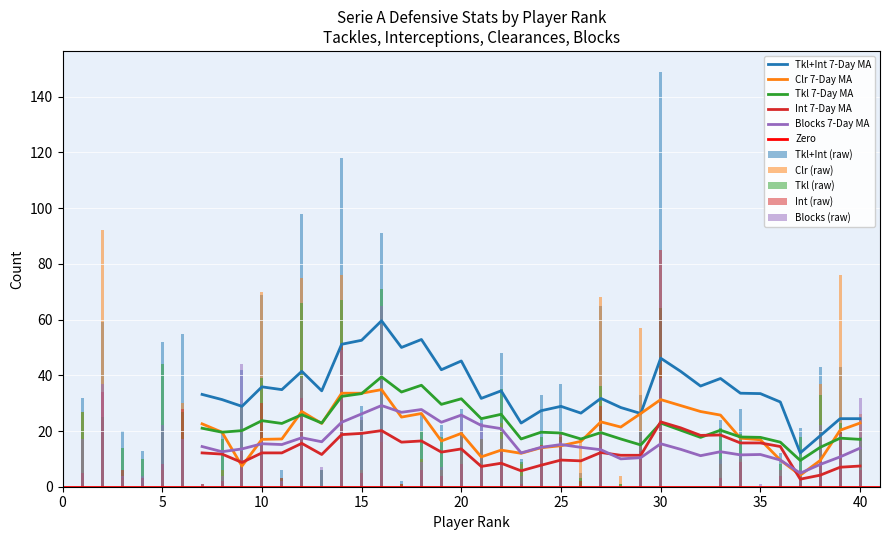

Reading left to right, extract all data points from this chart.

Tkl+Int: 1=32	2=59	3=20	4=13	5=52	6=55	7=1	8=19	9=42	10=69	11=6	12=98	13=6	14=118	15=29	16=91	17=2	18=26	19=22	20=28	21=24	22=48	23=10	24=33	25=37	26=5	27=65	28=1	29=33	30=149	31=0	32=0	33=24	34=28	35=0	36=12	37=21	38=43	39=43	40=24
Clr: 1=27	2=92	3=3	4=0	5=6	6=30	7=0	8=6	9=7	10=70	11=1	12=75	13=0	14=76	15=6	16=16	17=1	18=10	19=6	20=19	21=17	22=23	23=8	24=15	25=15	26=17	27=68	28=4	29=57	30=43	31=0	32=0	33=8	34=10	35=0	36=6	37=5	38=37	39=76	40=26
Tkl: 1=27	2=25	3=14	4=10	5=44	6=27	7=0	8=17	9=29	10=39	11=3	12=66	13=6	14=67	15=24	16=71	17=1	18=20	19=18	20=20	21=17	22=35	23=9	24=18	25=18	26=3	27=36	28=1	29=20	30=64	31=0	32=0	33=21	34=19	35=0	36=8	37=18	38=33	39=23	40=18
Int: 1=5	2=34	3=6	4=3	5=8	6=28	7=1	8=2	9=13	10=30	11=3	12=32	13=0	14=51	15=5	16=20	17=1	18=6	19=4	20=8	21=7	22=13	23=1	24=15	25=19	26=2	27=29	28=0	29=13	30=85	31=0	32=0	33=3	34=9	35=0	36=4	37=3	38=10	39=20	40=6
Blocks: 1=17	2=37	3=4	4=4	5=22	6=17	7=0	8=4	9=44	10=17	11=2	12=39	13=7	14=49	15=25	16=65	17=0	18=9	19=7	20=25	21=23	22=17	23=4	24=14	25=16	26=0	27=19	28=0	29=20	30=39	31=0	32=0	33=10	34=11	35=1	36=6	37=6	38=22	39=19	40=32